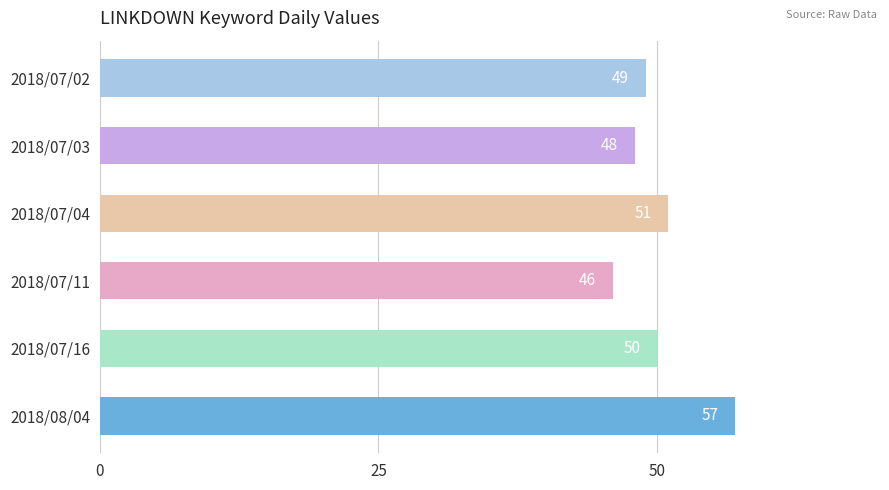

List the labels in order of value, smallest first.

2018/07/11, 2018/07/03, 2018/07/02, 2018/07/16, 2018/07/04, 2018/08/04